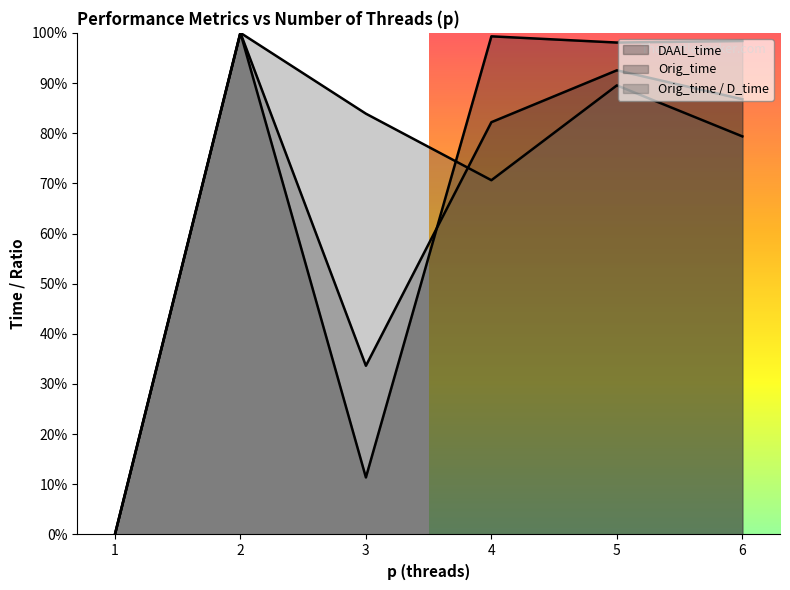

True or false: DAAL_time and Orig_time intersect in this chart.

True